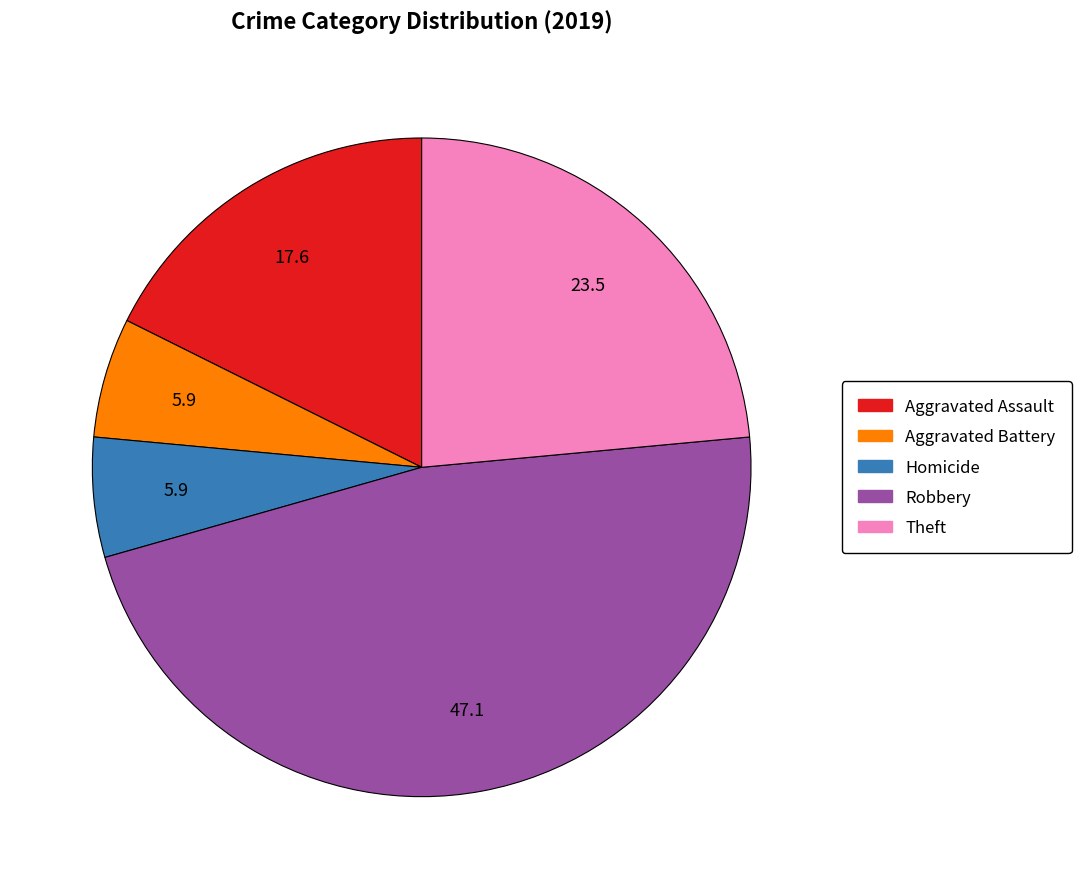

Between Homicide and Theft, which is larger?

Theft